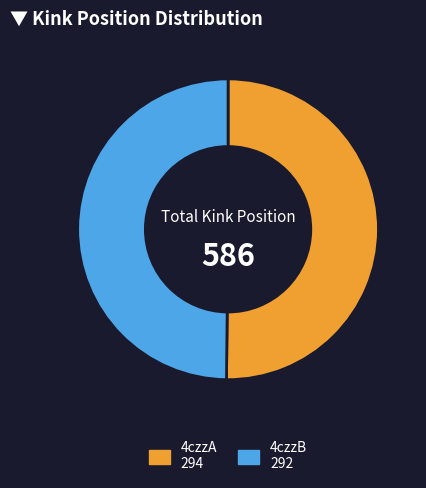

True or false: 4czzB 292 accounts for 62% of the total.

False